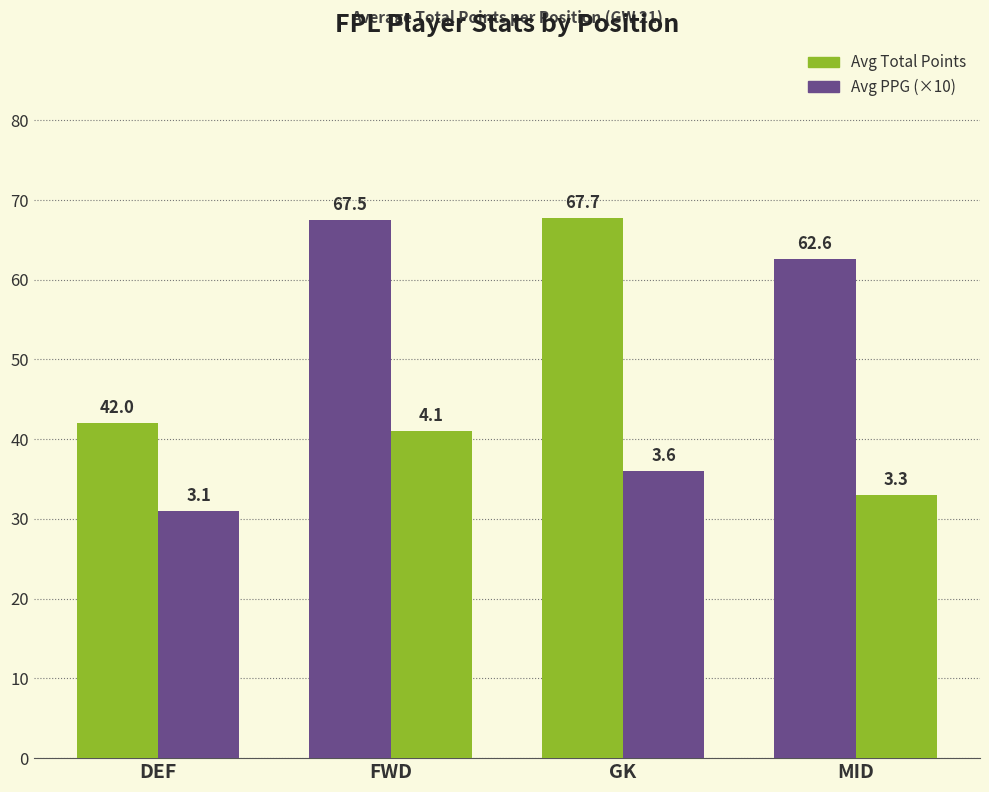

Does the chart contain any negative values?

No